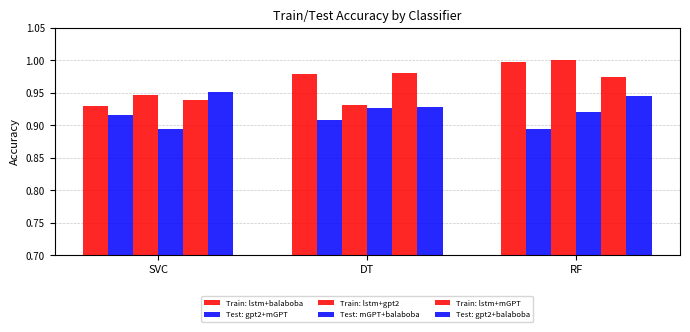

Are the bars horizontal?

No